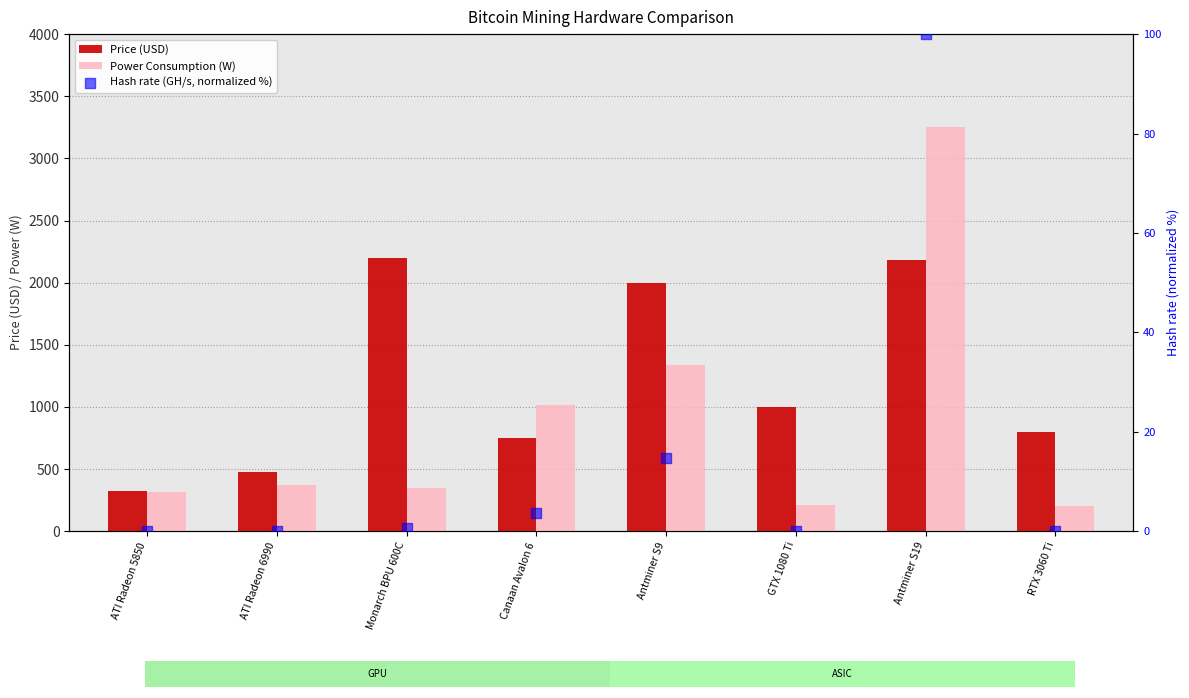

Which series has the largest total across all categories?

Price (USD)